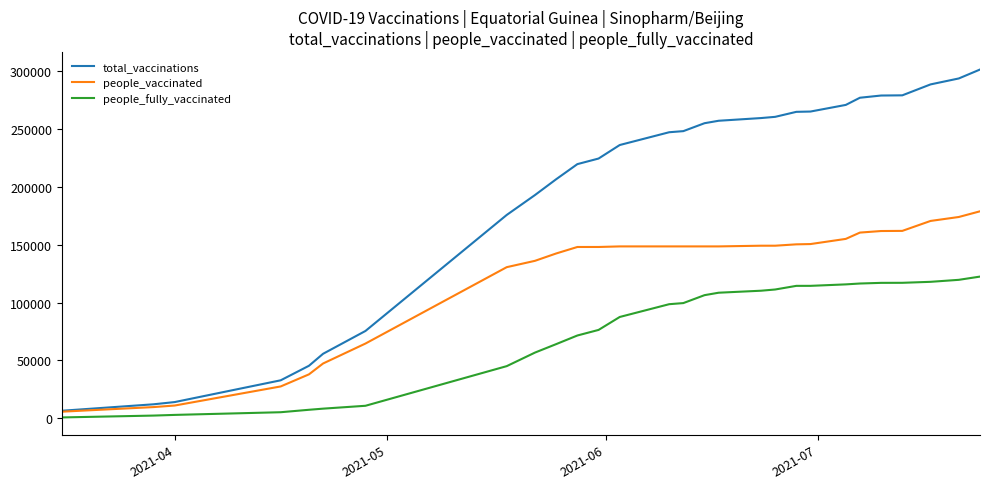

Which series has the largest total across all categories?

total_vaccinations